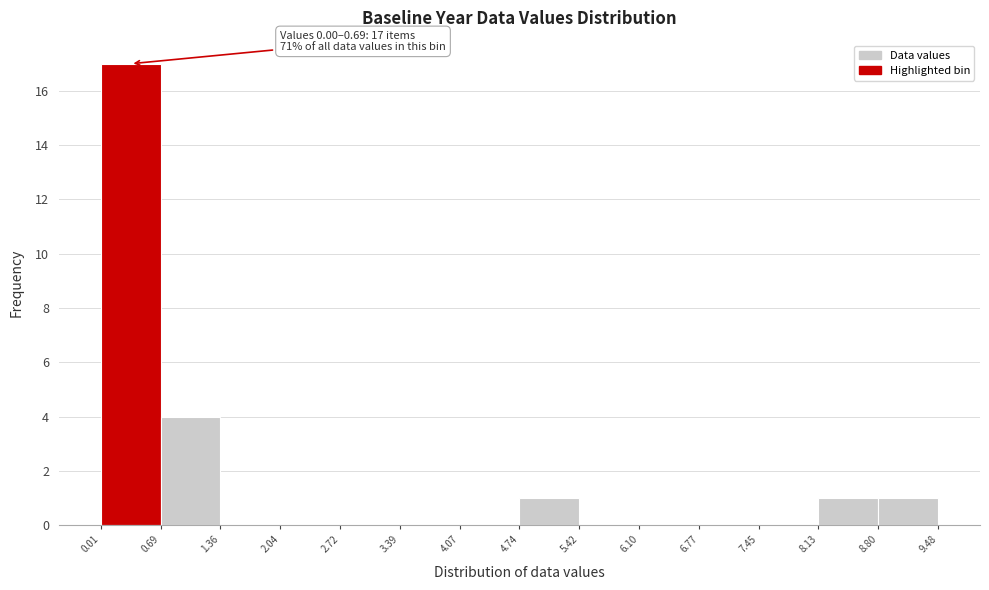

Over which range of the x-axis is the bar tallest?

0.01 to 0.69